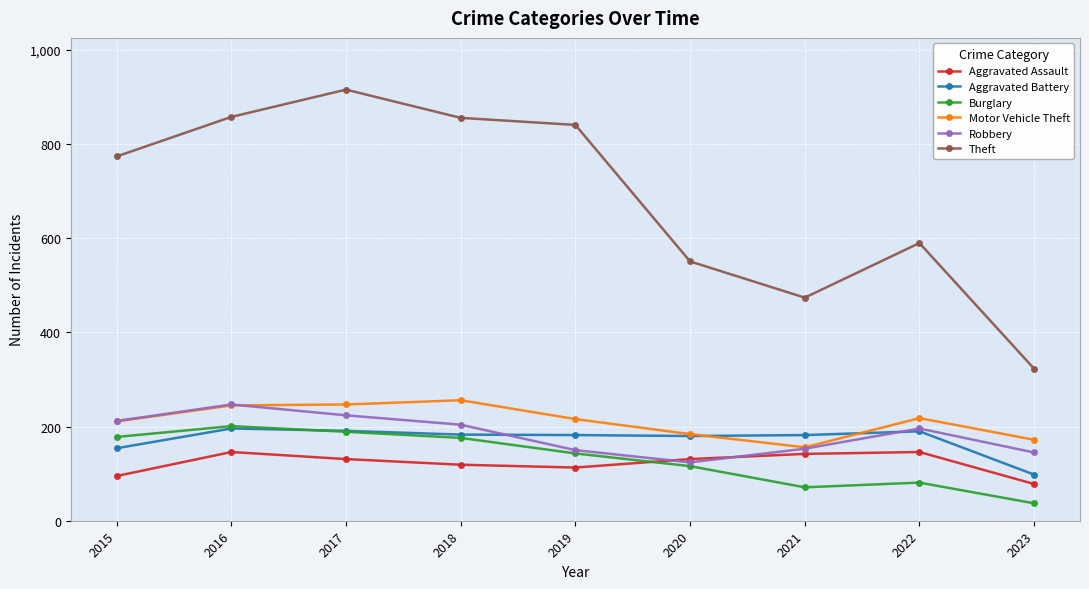

What is the greatest value displayed?

916